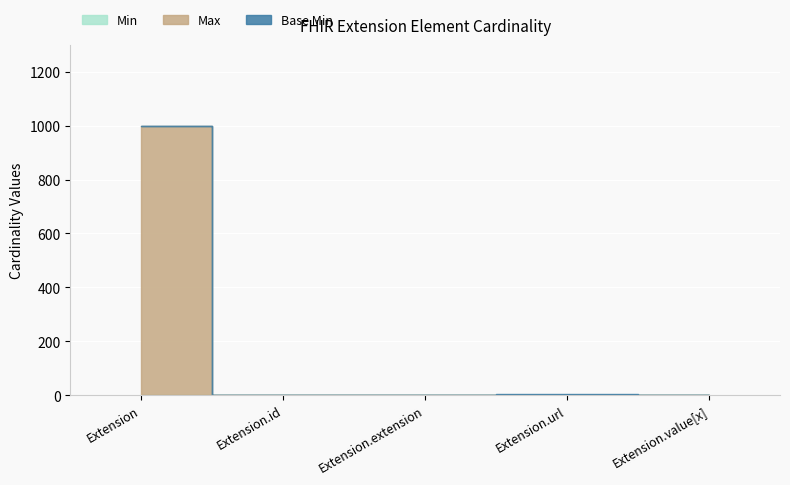

What is the maximum value for Min?

1